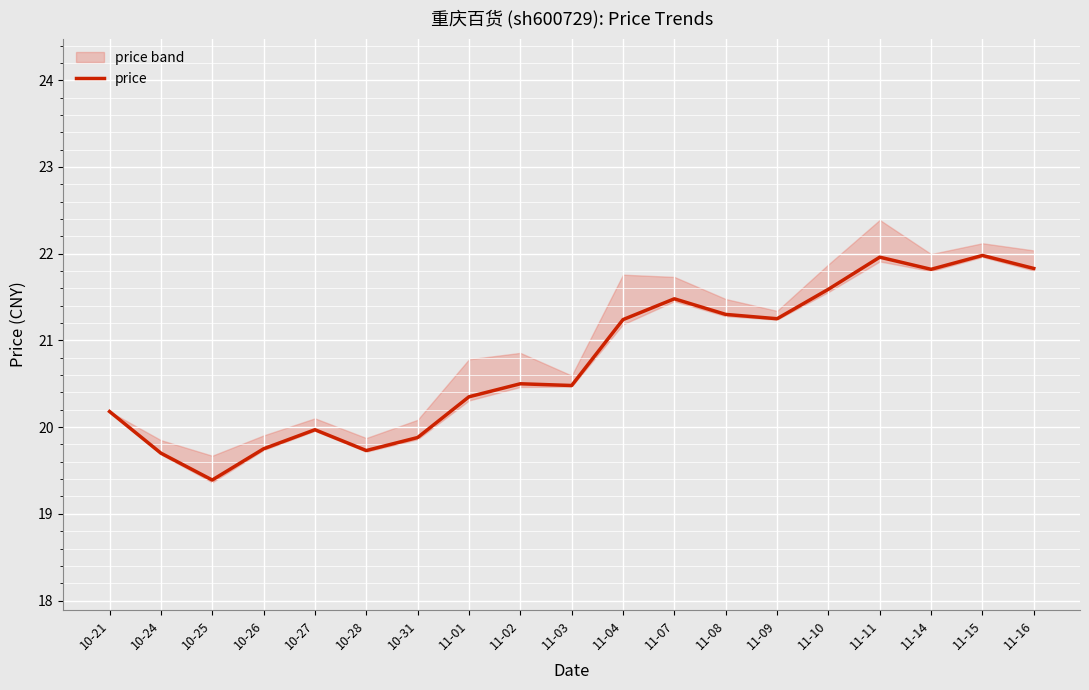

Read the value at 11-04.

21.2